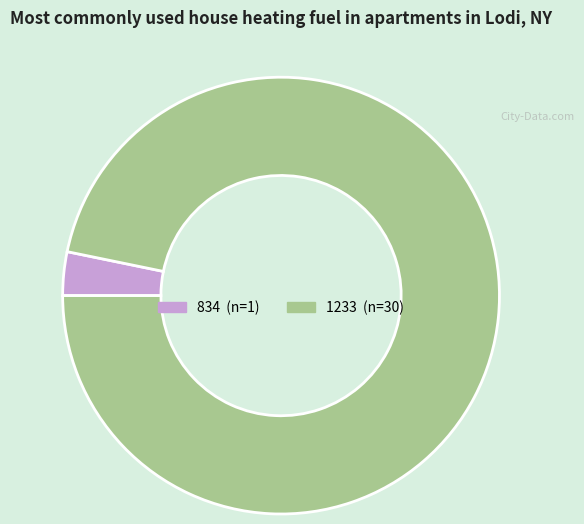

Combined, do 834 and 1233 account for over 50%?

Yes